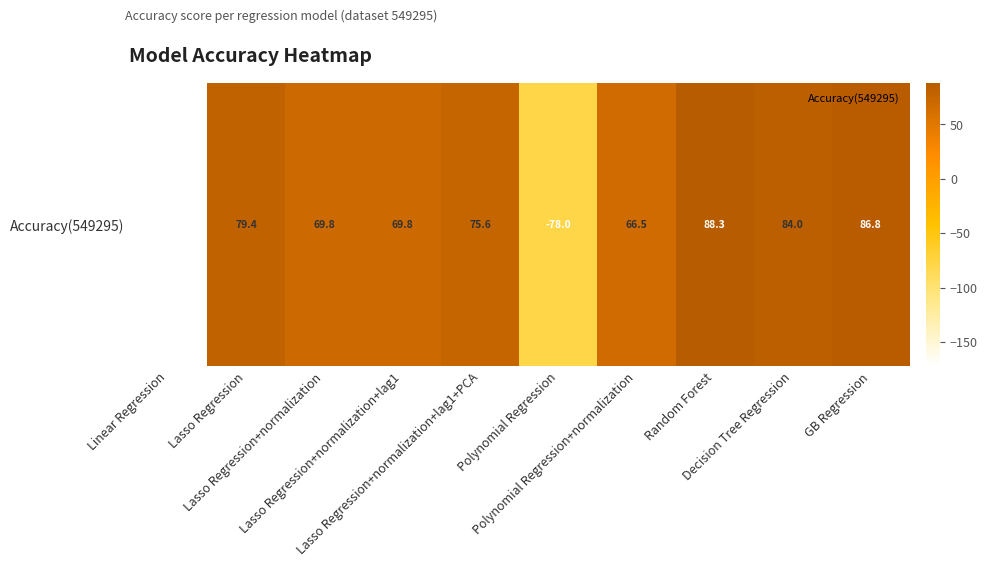

What is the change in value from Lasso Regression+normalization to GB Regression?

+17.0